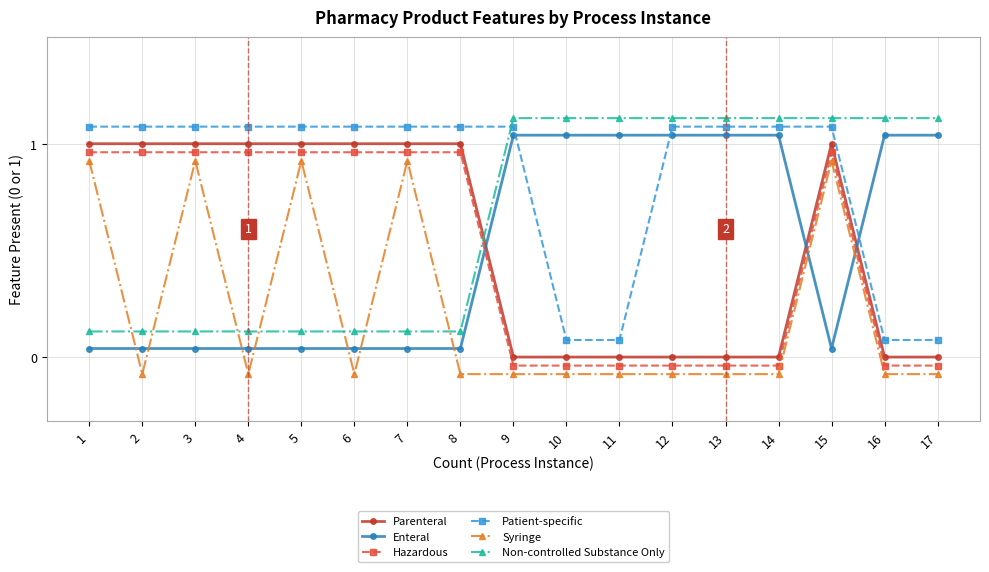

Which series has the widest spread of values?

Parenteral